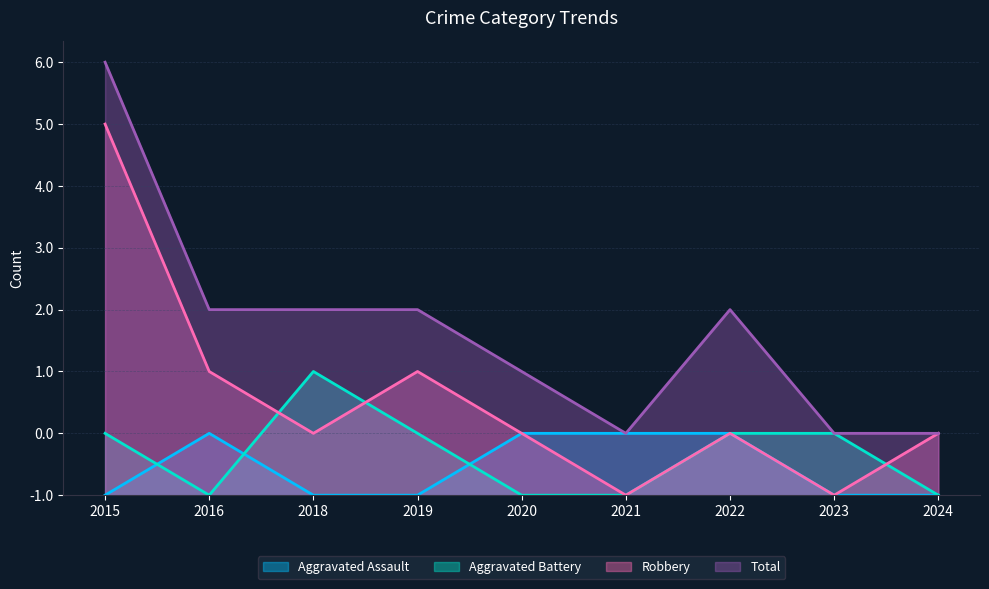

Rank the series by their maximum value, from lowest to highest.

Aggravated Assault, Aggravated Battery, Robbery, Total